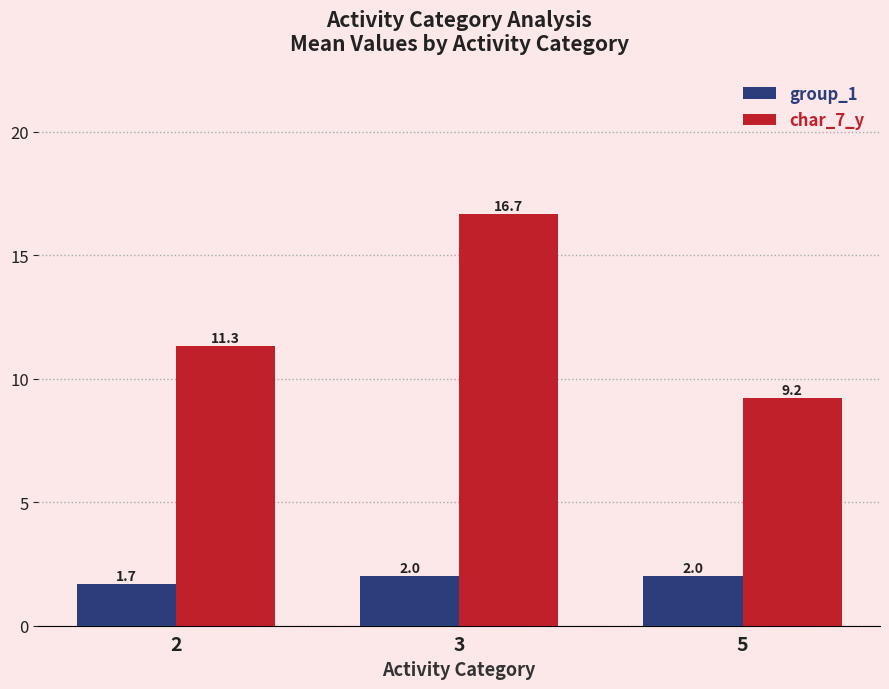

Rank the series by their average value, from highest to lowest.

char_7_y, group_1